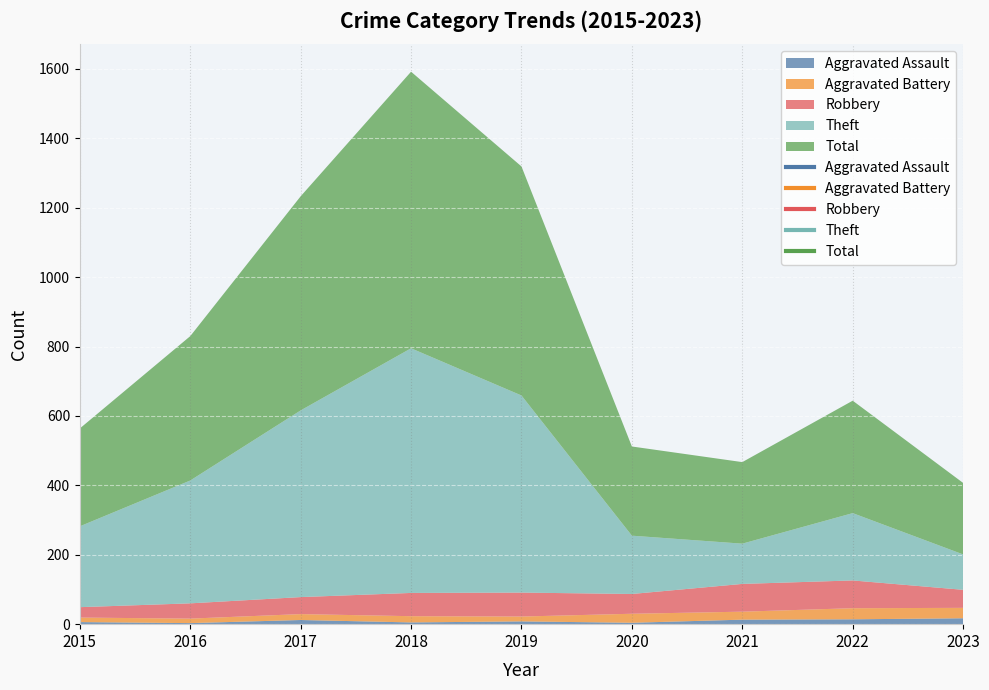

What is the difference between the highest and lowest values at 2018?

792